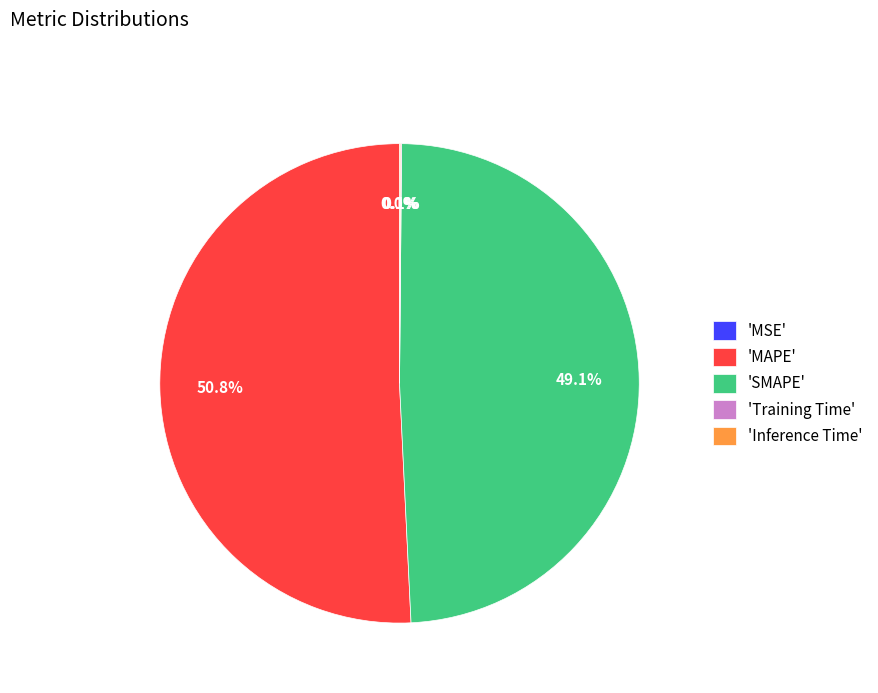

What percentage is NOT represented by 'SMAPE'?

50.9%